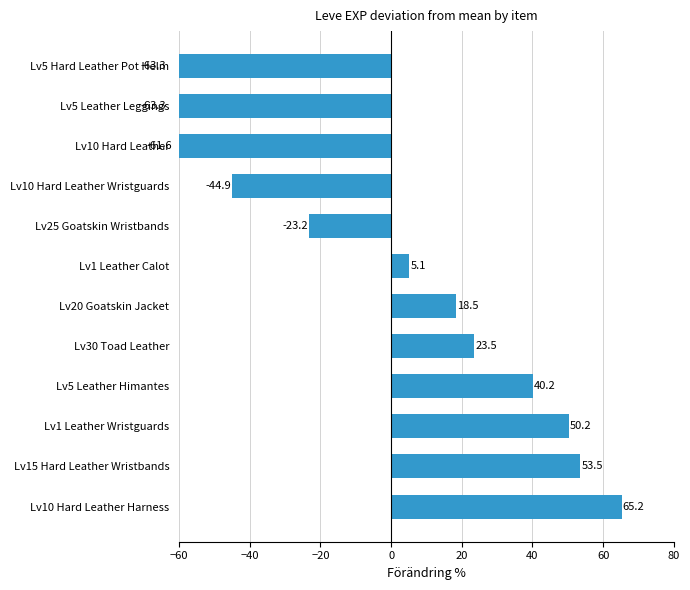

Reading right to left, list all the values displayed in this chart.

-63.3	-63.3	-61.6	-44.9	-23.2	5.1	18.5	23.5	40.2	50.2	53.5	65.2